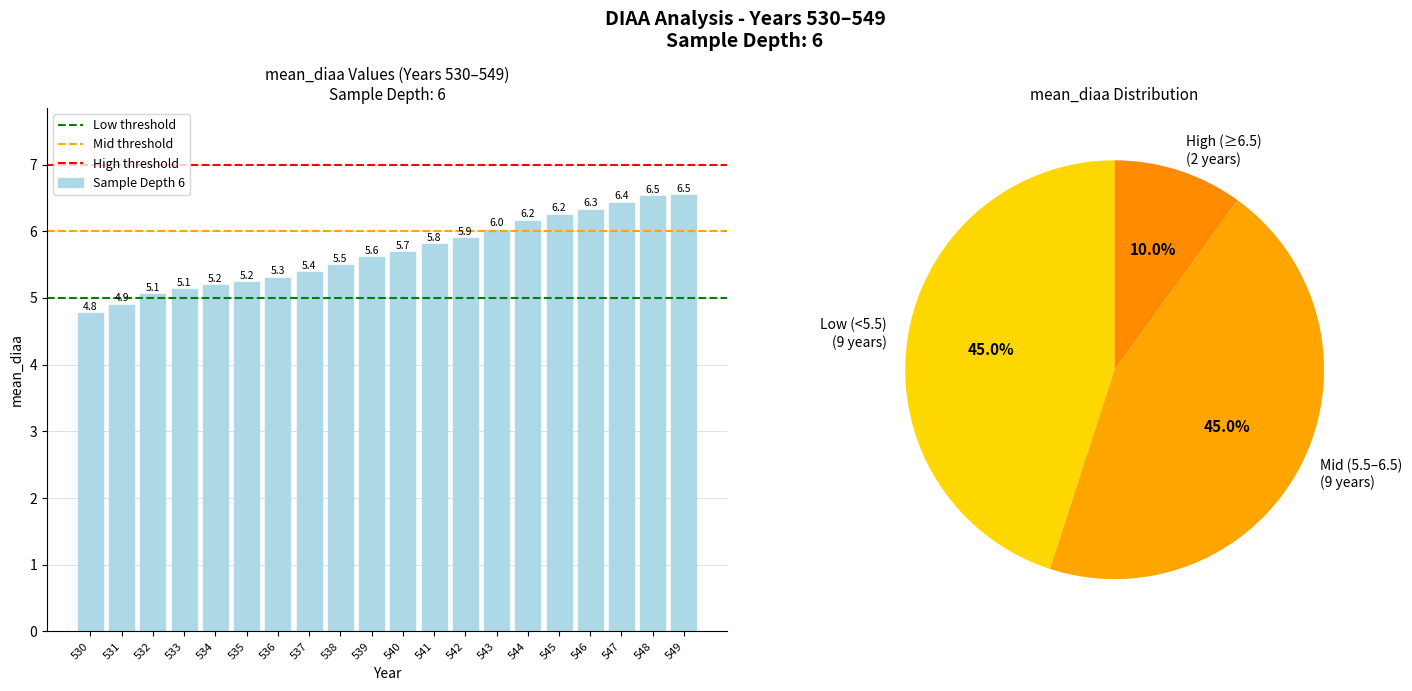

How many distinct data groups are displayed?

1